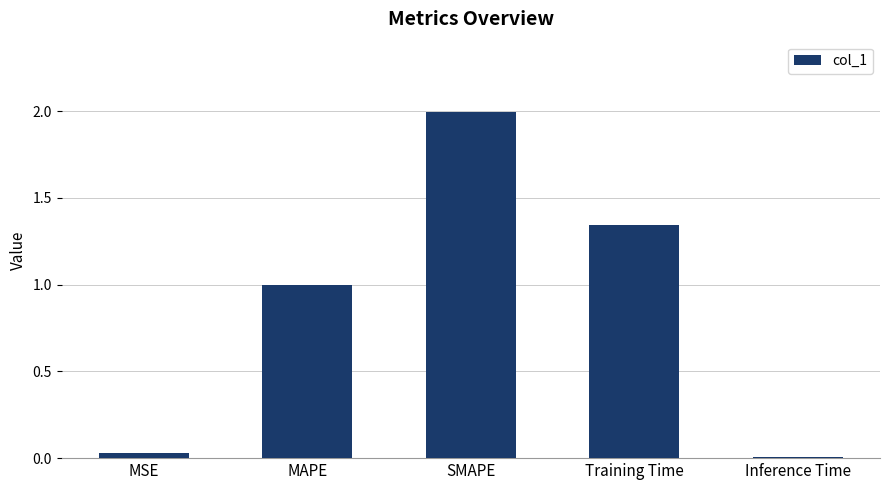

What is the label of the 5th bar from the left?

Inference Time